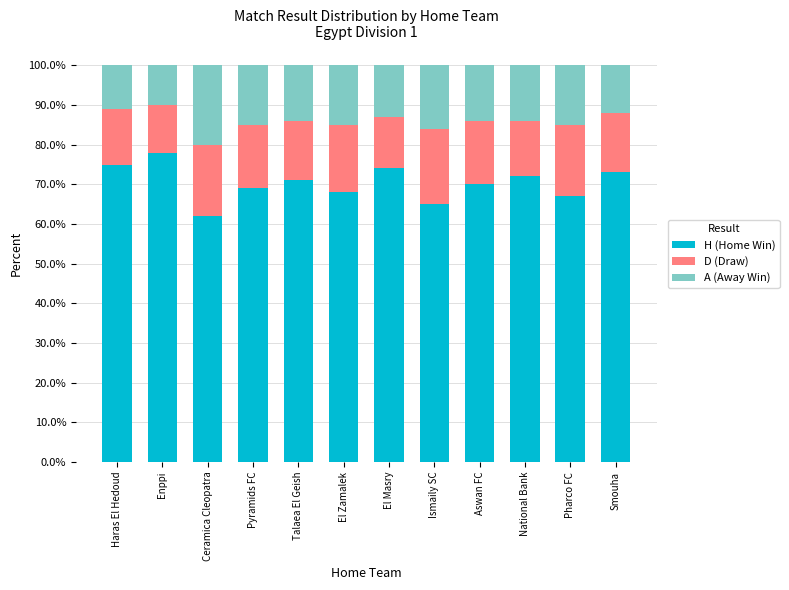

Read the H (Home Win) value at Pyramids FC.

69